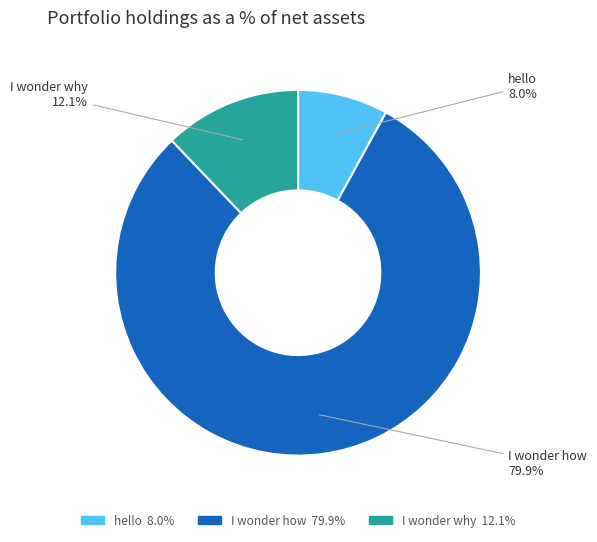

To the nearest percent, what is the combined percentage of hello and I wonder how?

88%